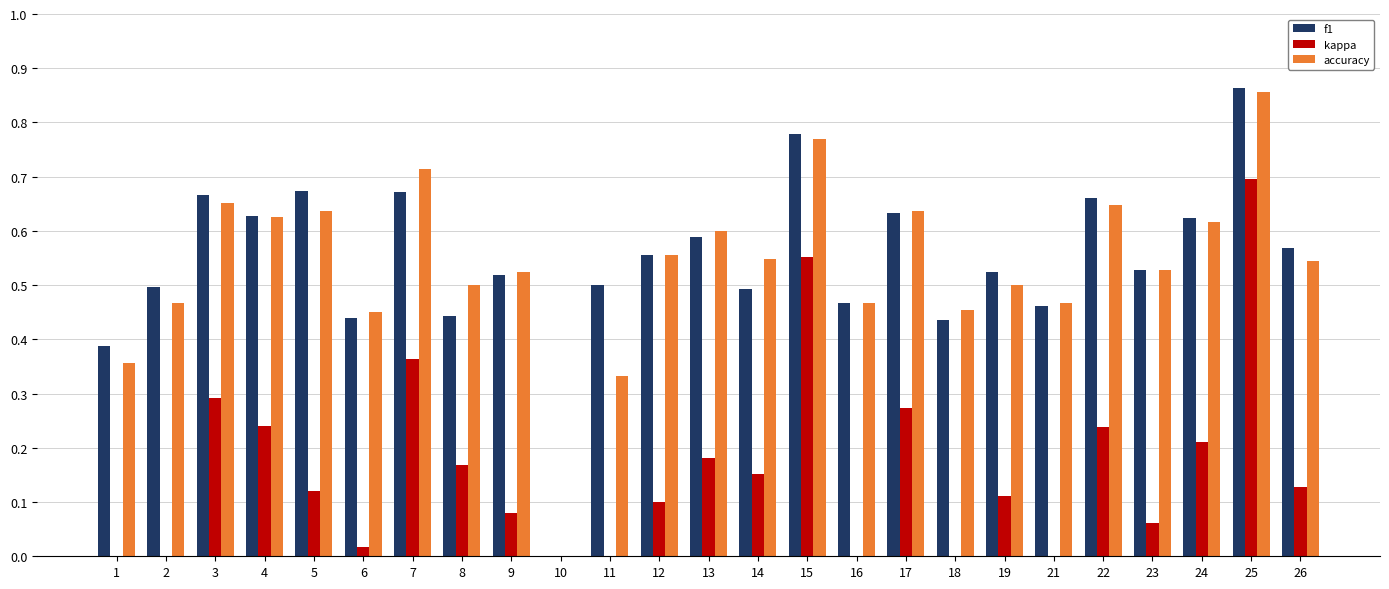

The value of kappa at 21 is -0.1. True or false?

True